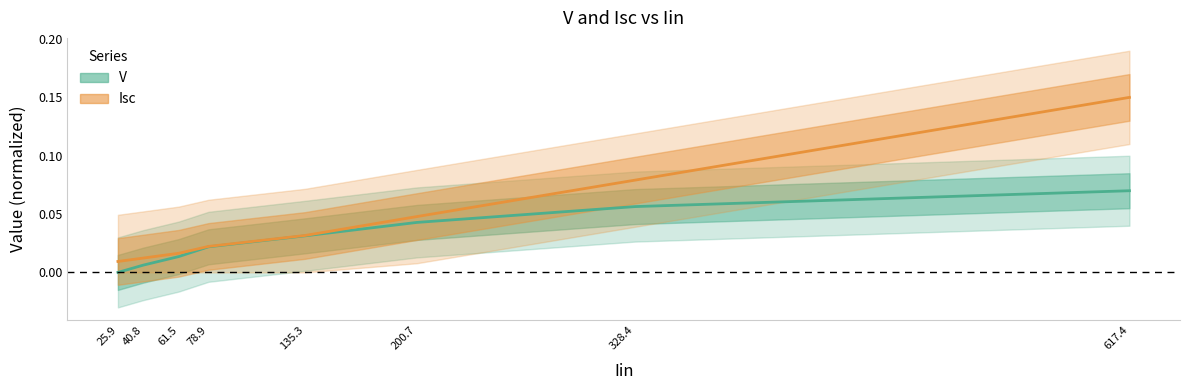

Which series changed the most between 25.9 and 328.4?

Isc